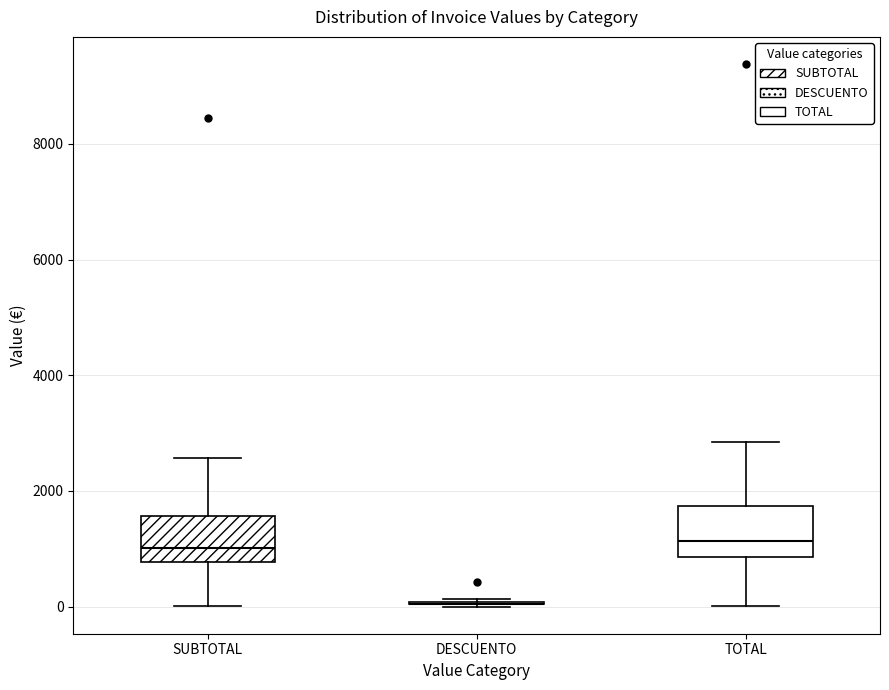

Reading left to right, transcribe this box plot: for each box, give where its median line is, the range the box spans, and where its two whiskers end, as read against the y-axis. The values are not printed on the chart, so give them approximately, as read against the axis.

SUBTOTAL: median 1000, box 800 to 1600, whiskers 0 to 2600
DESCUENTO: box collapsed to a line at 0, whiskers 0 to 200
TOTAL: median 1200, box 800 to 1800, whiskers 0 to 2800